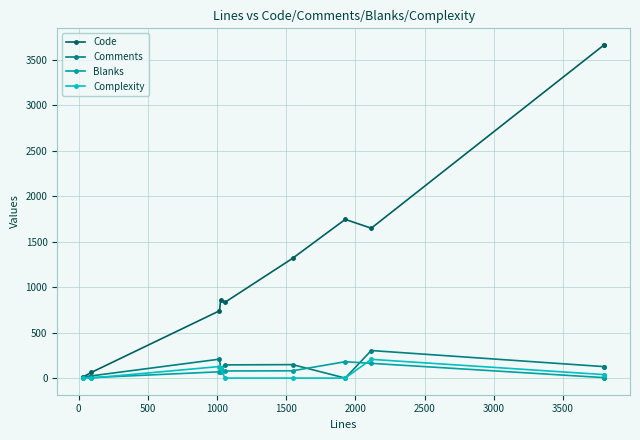

How many lines are shown in the chart?

4